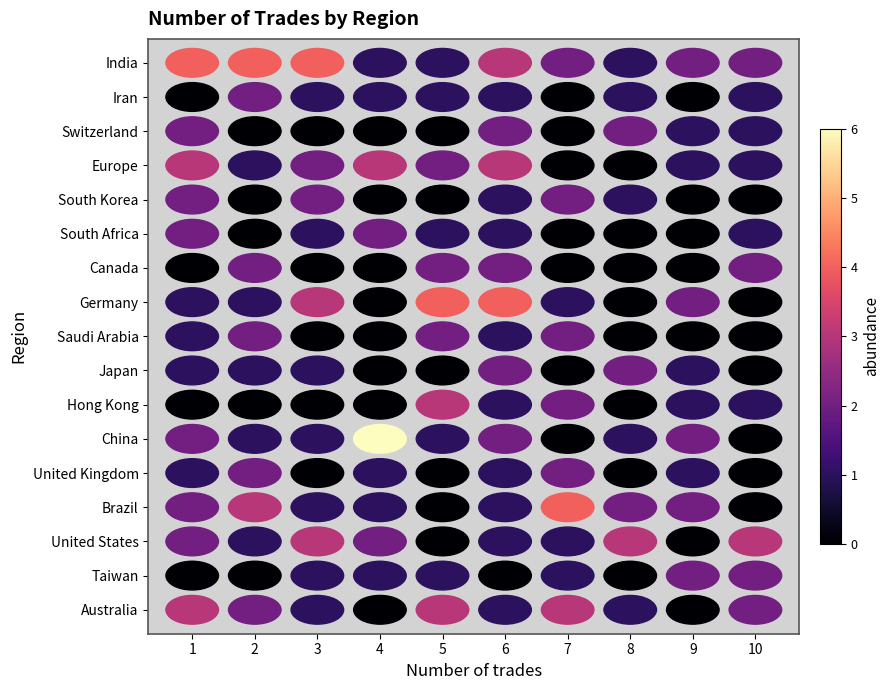

Which category has the lowest value across all series?

1